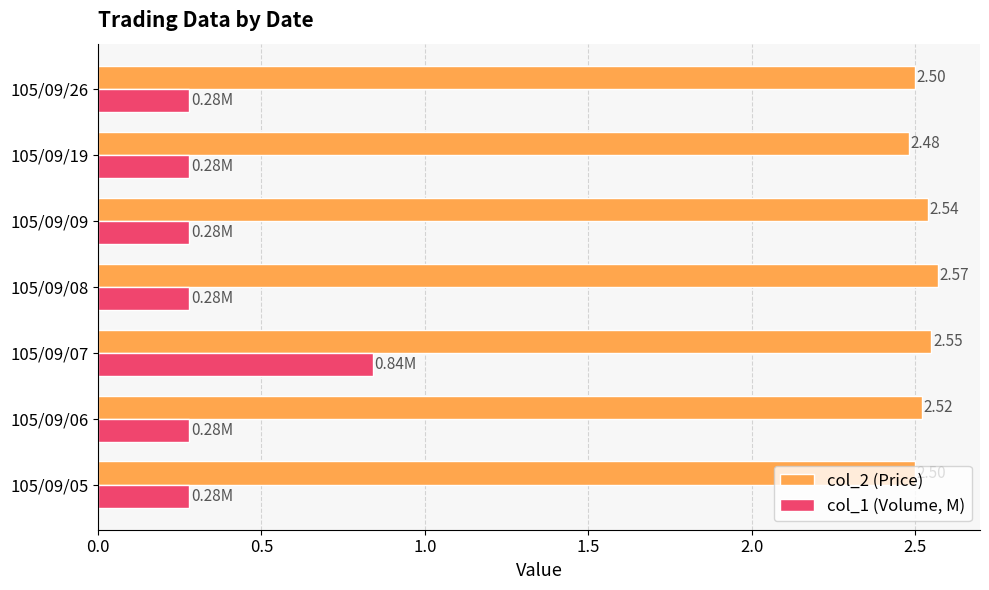

Which series has the largest total across all categories?

col_2 (Price)